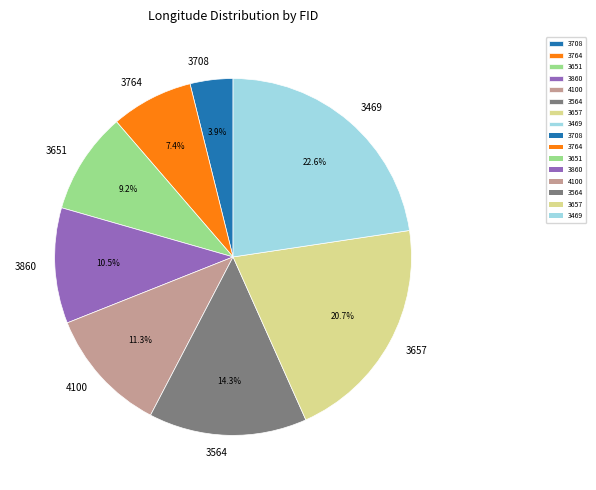

To the nearest percent, what is the average slice percentage?

12%